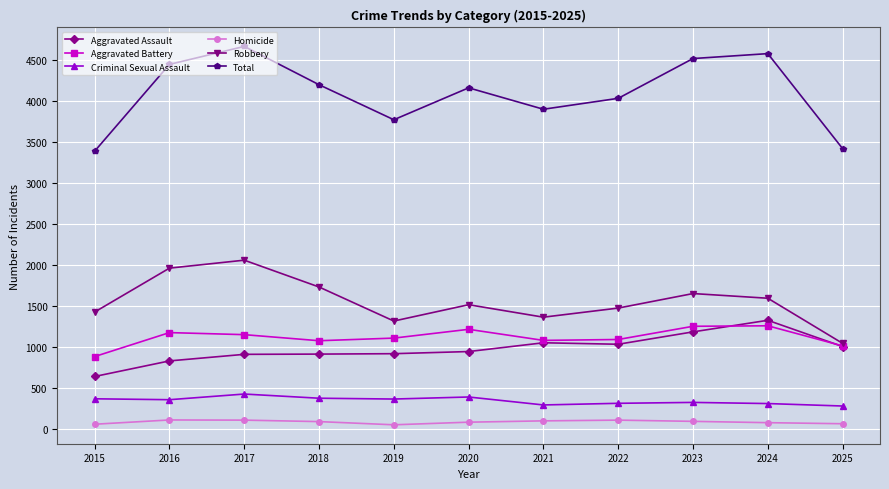

Rank the series by their maximum value, from lowest to highest.

Homicide, Criminal Sexual Assault, Aggravated Battery, Aggravated Assault, Robbery, Total